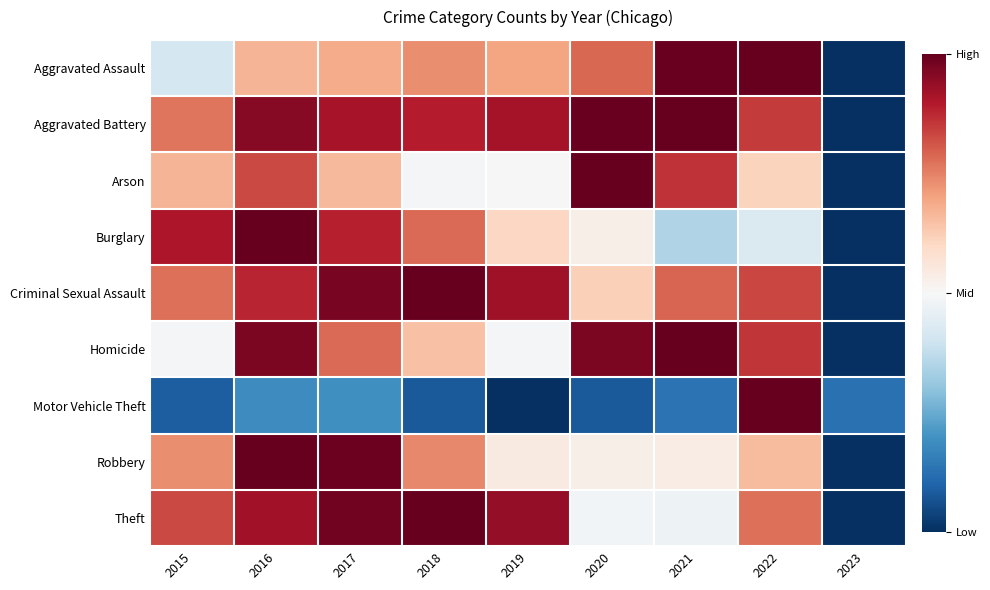

Between 2019 and 2016, which is larger?

2019